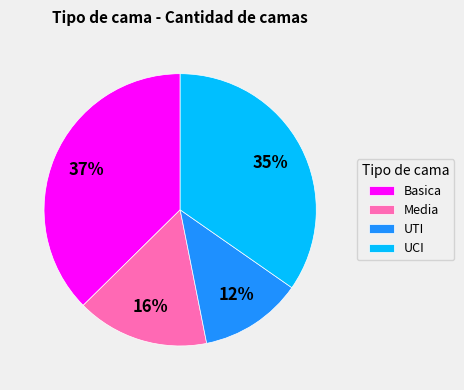

What is the ratio of the value at Basica to the value at UCI?

1.1